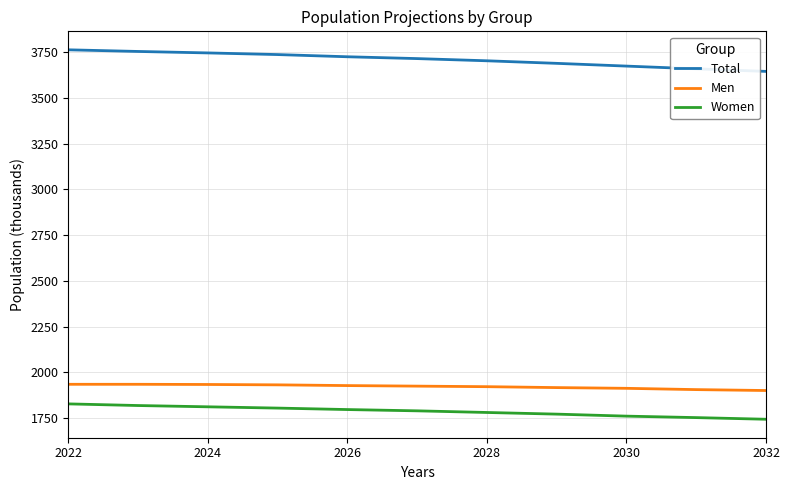

True or false: Total and Women cross at least once.

False